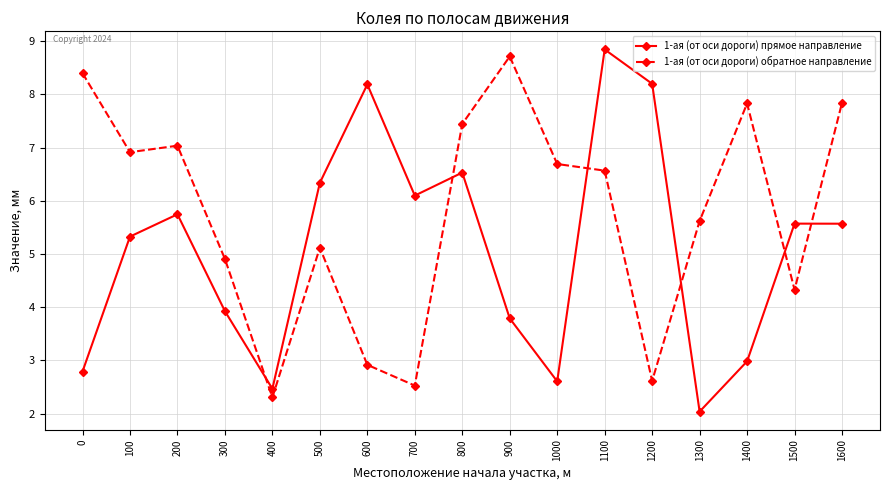

What is the value of the 1-ая (от оси дороги) обратное направление point at the 5th from the left?

2.3